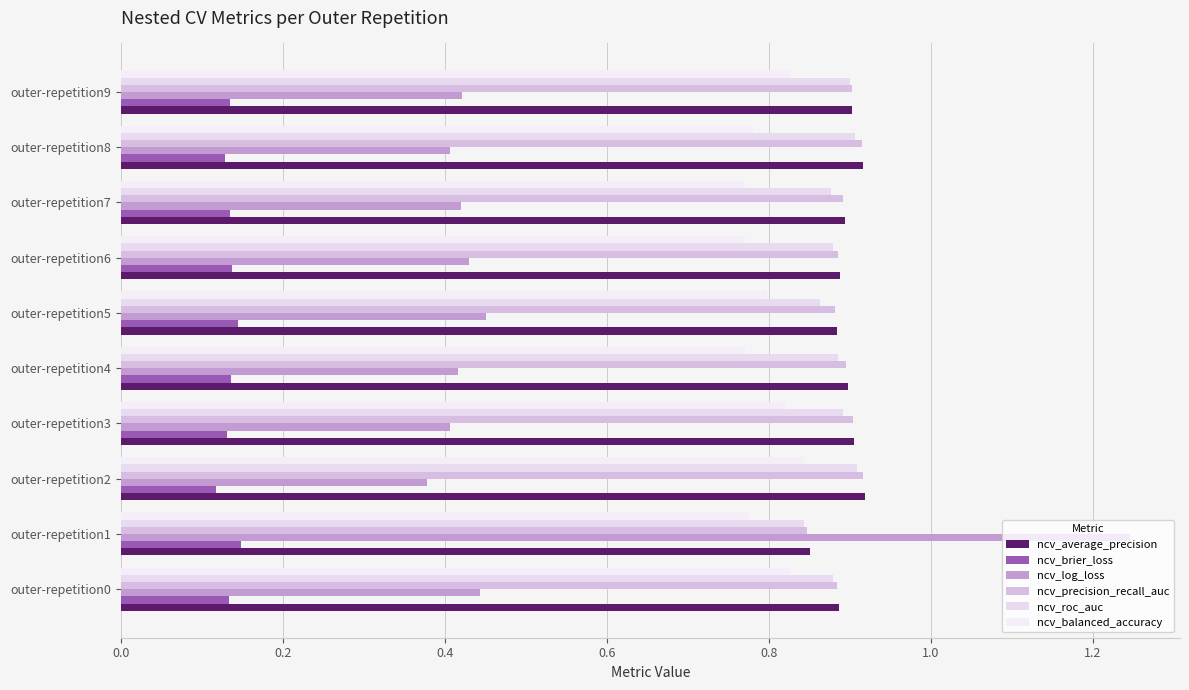

What is the value of the ncv_roc_auc bar at the 3rd from the left?

0.9